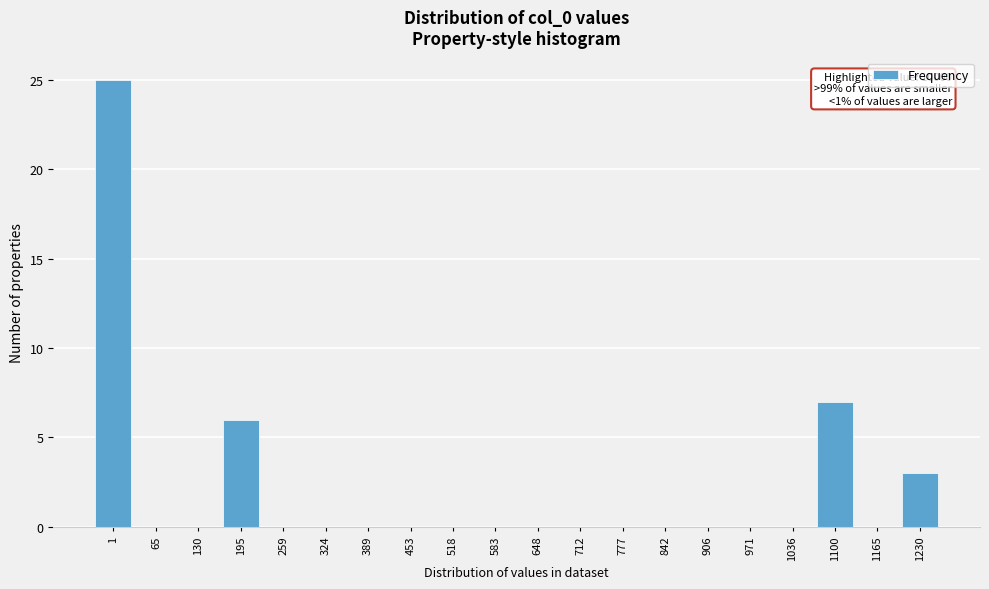

What is the sum of all values?

41